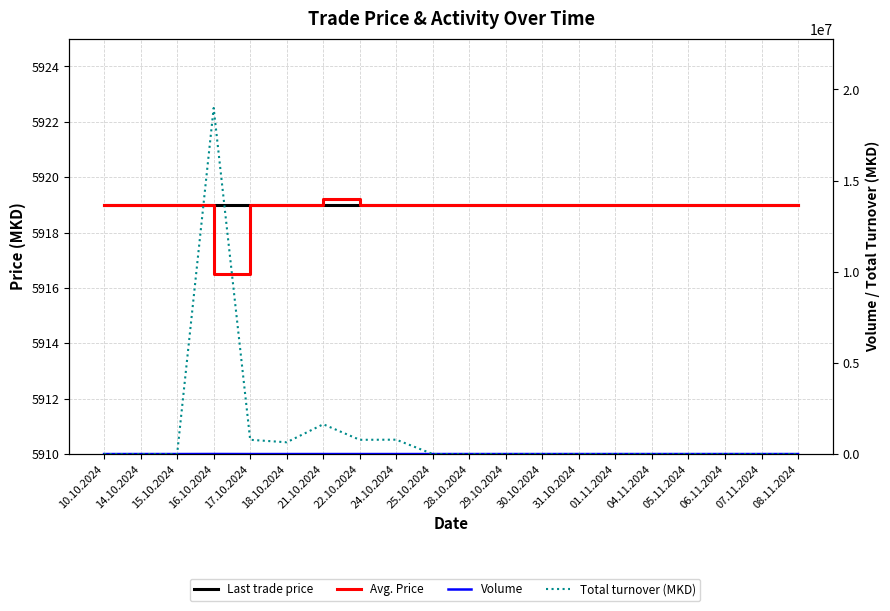

What is the lowest value of the Avg. Price series?

5916.5